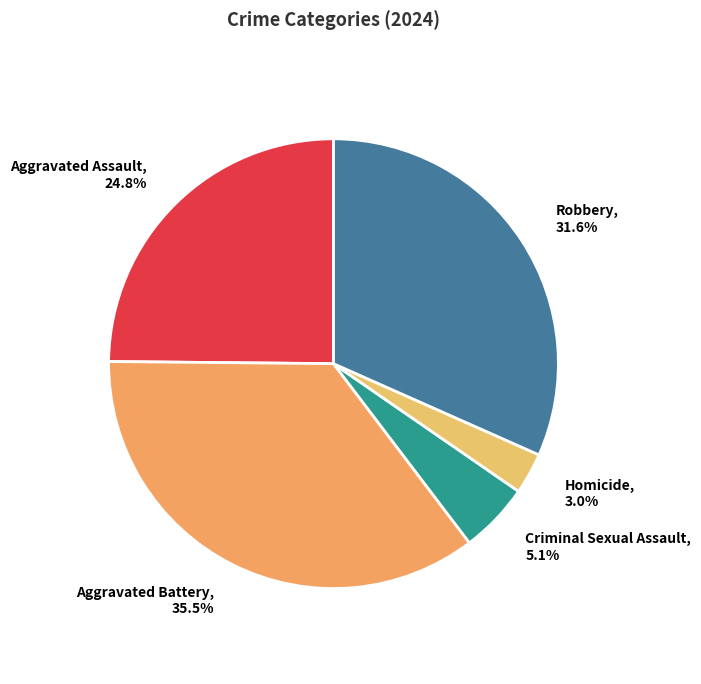

True or false: Criminal Sexual Assault accounts for 5% of the total.

True